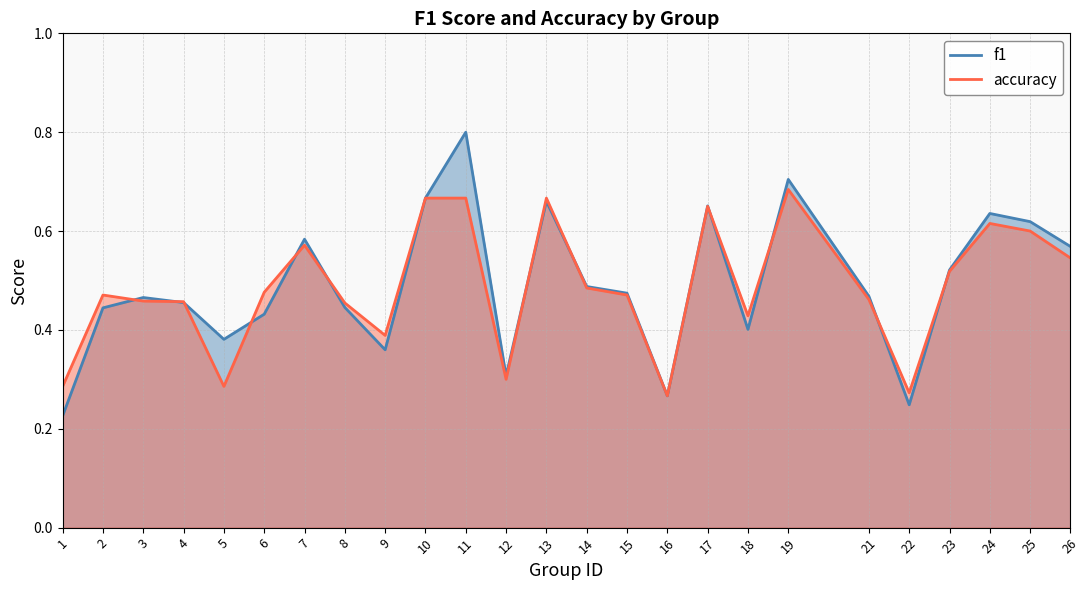

What is the difference between the maximum and minimum values in the accuracy series?

0.4